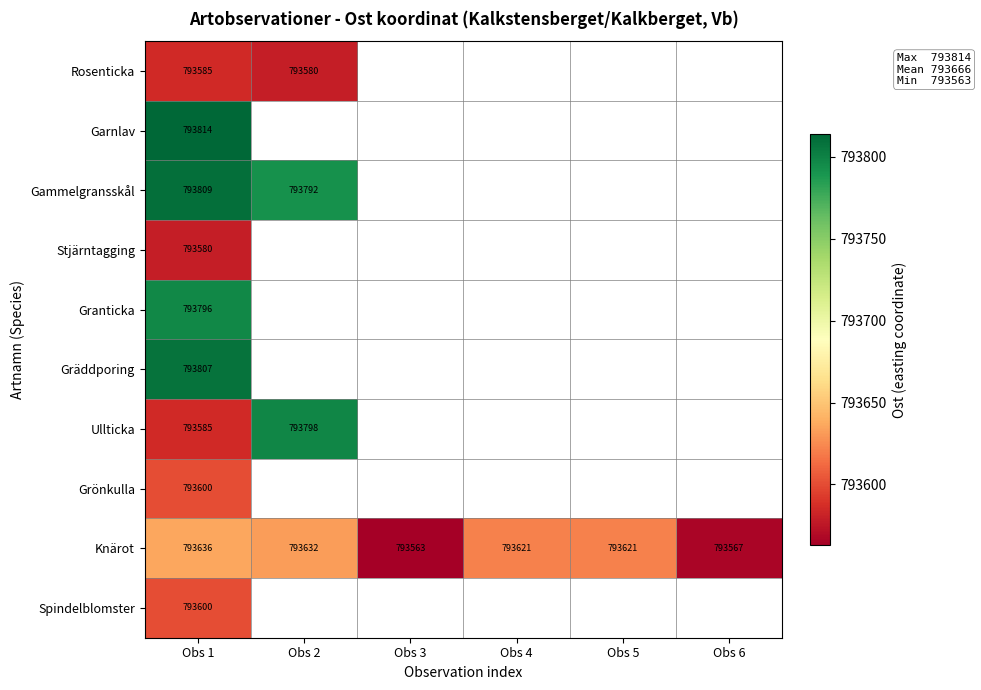

Is it true that Gräddporing equals 793807.4 at Obs 1?

True